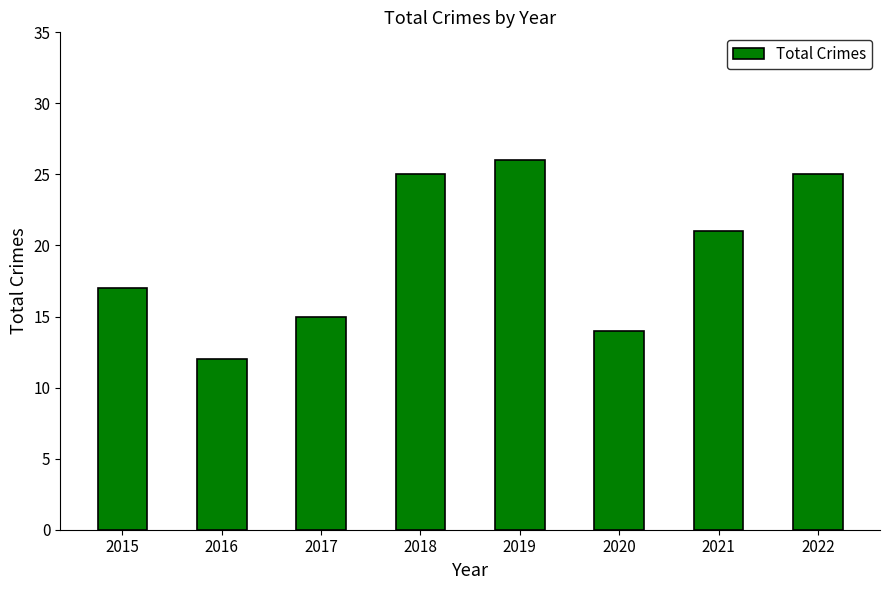

What is the value of the 2nd bar from the left?

12